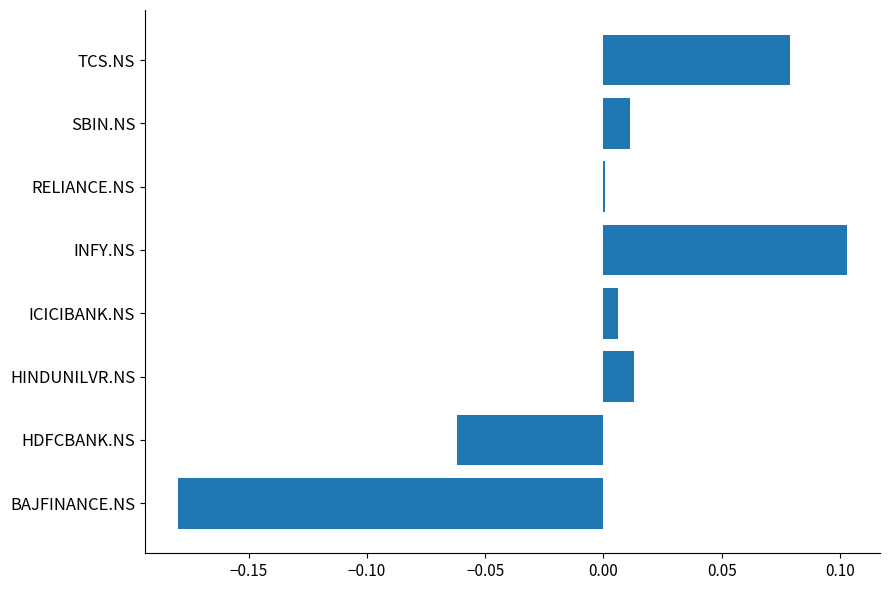

At which category does the chart reach its peak across all series?

INFY.NS